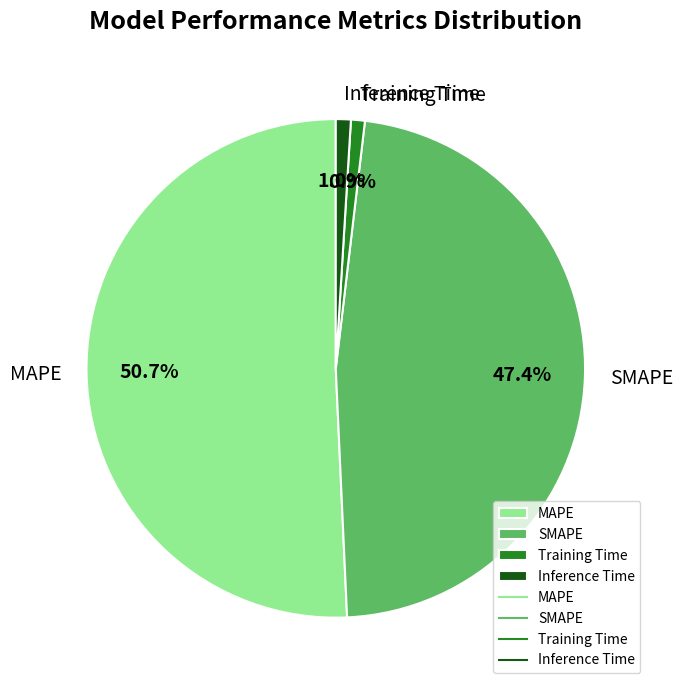

What percentage is NOT represented by SMAPE?

52.6%